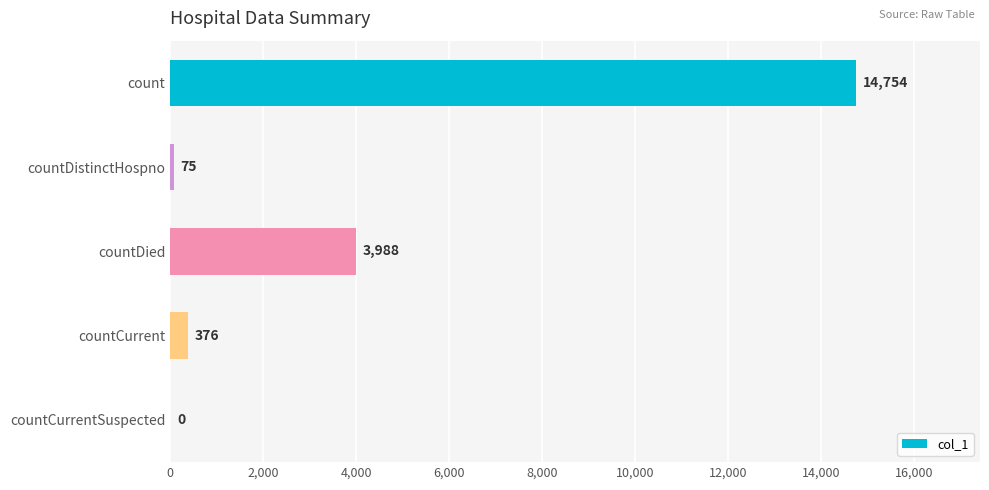

How many distinct data groups are displayed?

1